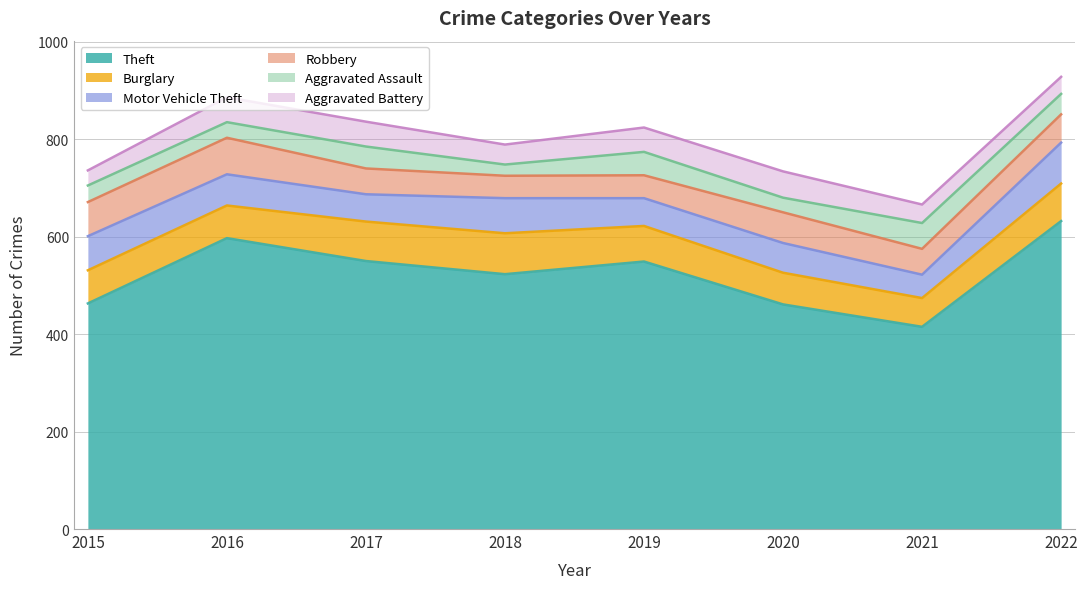

After their last crossing, which series has the higher values: Robbery or Motor Vehicle Theft?

Motor Vehicle Theft